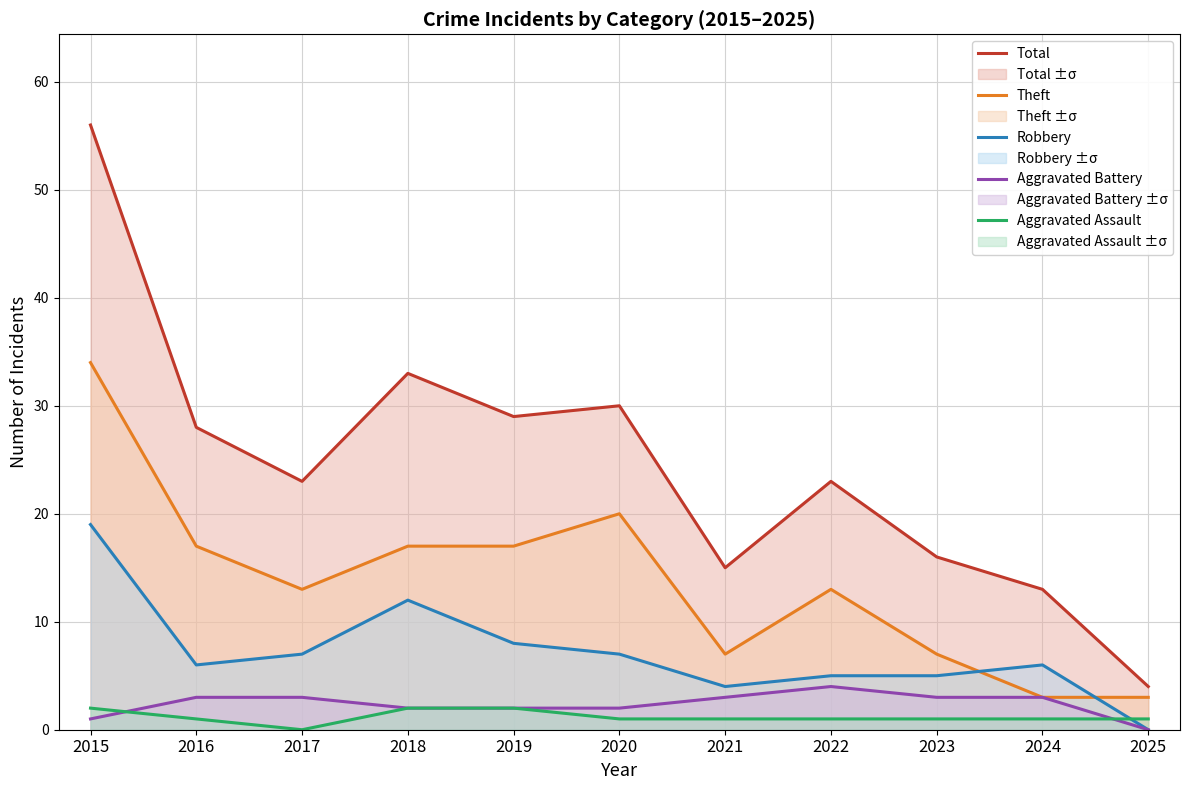

What is the sum of all Total values?

270